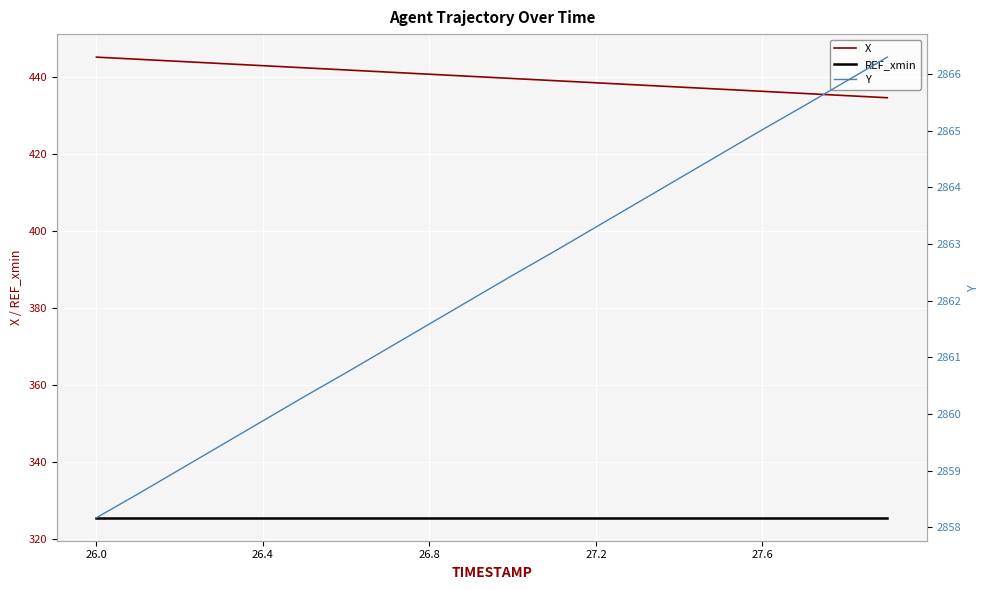

At which label does REF_xmin reach its peak?

26.0